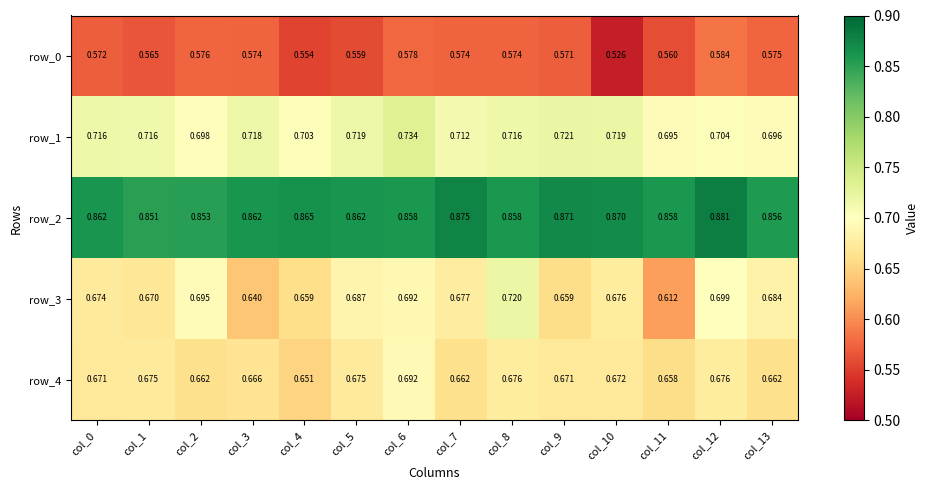

Reading left to right, what are all the values shown in this chart?

row_0: col_0=0.6	col_1=0.6	col_2=0.6	col_3=0.6	col_4=0.6	col_5=0.6	col_6=0.6	col_7=0.6	col_8=0.6	col_9=0.6	col_10=0.5	col_11=0.6	col_12=0.6	col_13=0.6
row_1: col_0=0.7	col_1=0.7	col_2=0.7	col_3=0.7	col_4=0.7	col_5=0.7	col_6=0.7	col_7=0.7	col_8=0.7	col_9=0.7	col_10=0.7	col_11=0.7	col_12=0.7	col_13=0.7
row_2: col_0=0.9	col_1=0.9	col_2=0.9	col_3=0.9	col_4=0.9	col_5=0.9	col_6=0.9	col_7=0.9	col_8=0.9	col_9=0.9	col_10=0.9	col_11=0.9	col_12=0.9	col_13=0.9
row_3: col_0=0.7	col_1=0.7	col_2=0.7	col_3=0.6	col_4=0.7	col_5=0.7	col_6=0.7	col_7=0.7	col_8=0.7	col_9=0.7	col_10=0.7	col_11=0.6	col_12=0.7	col_13=0.7
row_4: col_0=0.7	col_1=0.7	col_2=0.7	col_3=0.7	col_4=0.7	col_5=0.7	col_6=0.7	col_7=0.7	col_8=0.7	col_9=0.7	col_10=0.7	col_11=0.7	col_12=0.7	col_13=0.7